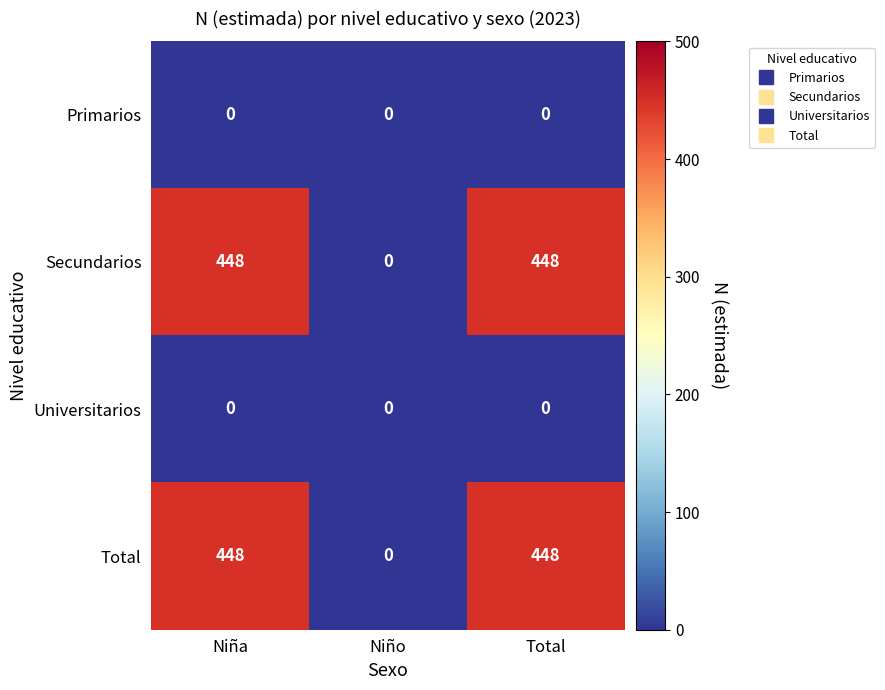

Count the Secundarios values in the range 0 to 448.

3